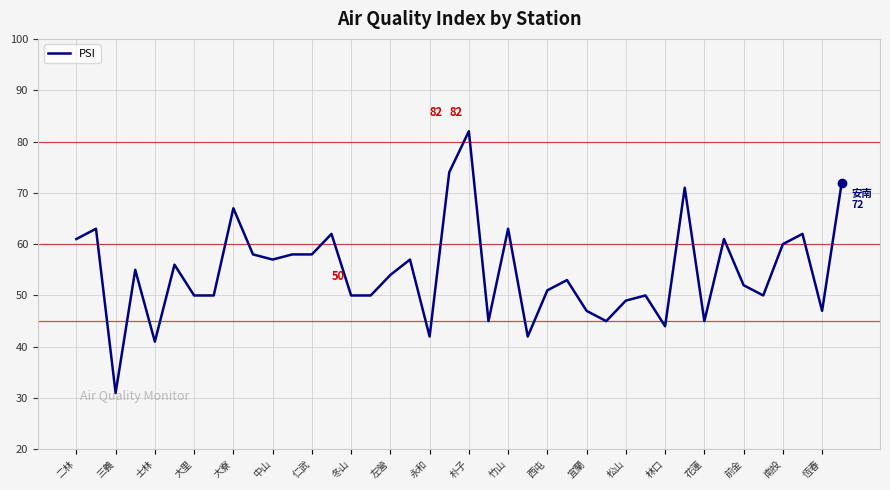

What is the maximum value shown in the chart?

82